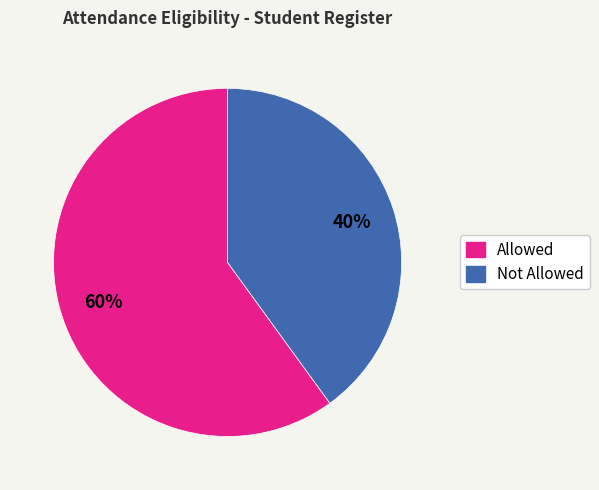

What is the ratio of the value at Not Allowed to the value at Allowed?

0.7